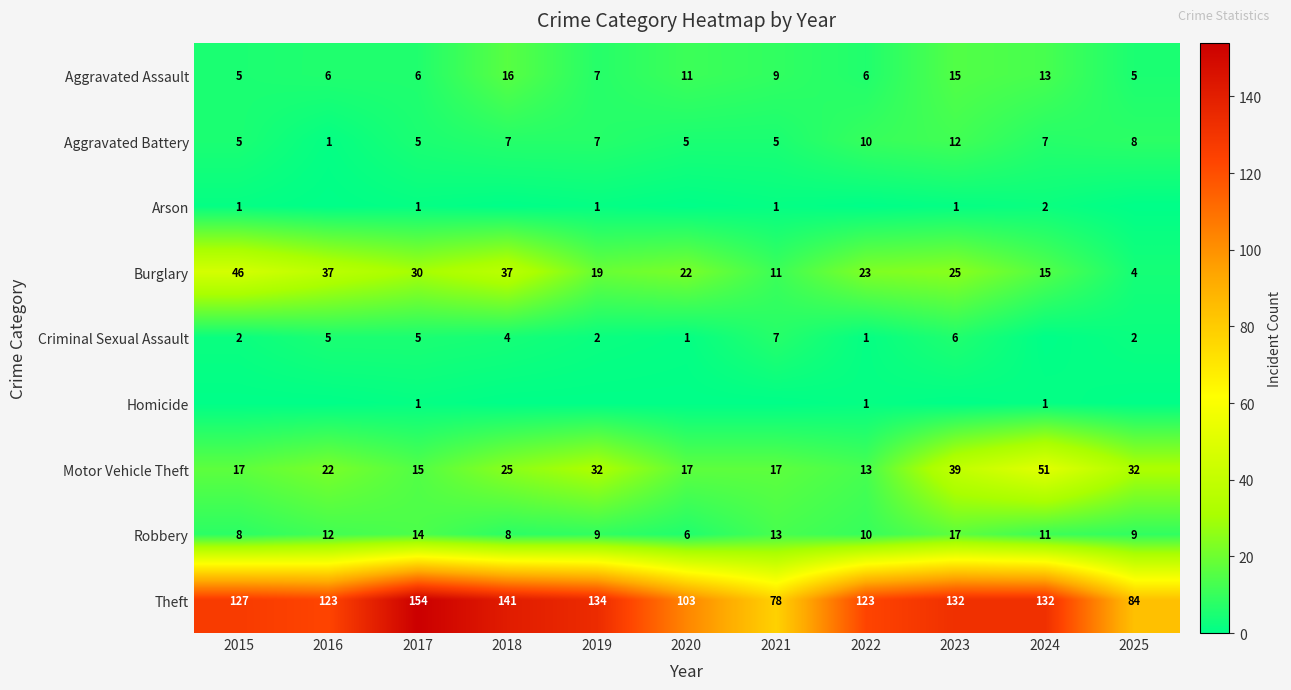

What is the spread (max minus min) of values at 2018?

141